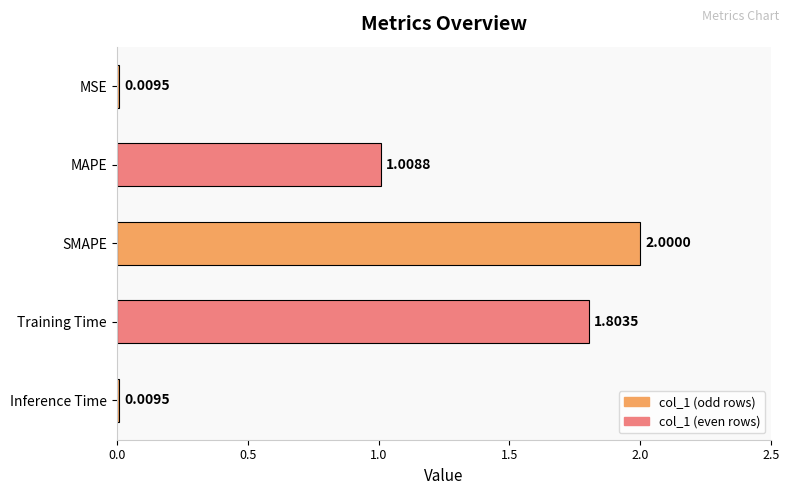

At which category does the chart reach its peak across all series?

SMAPE